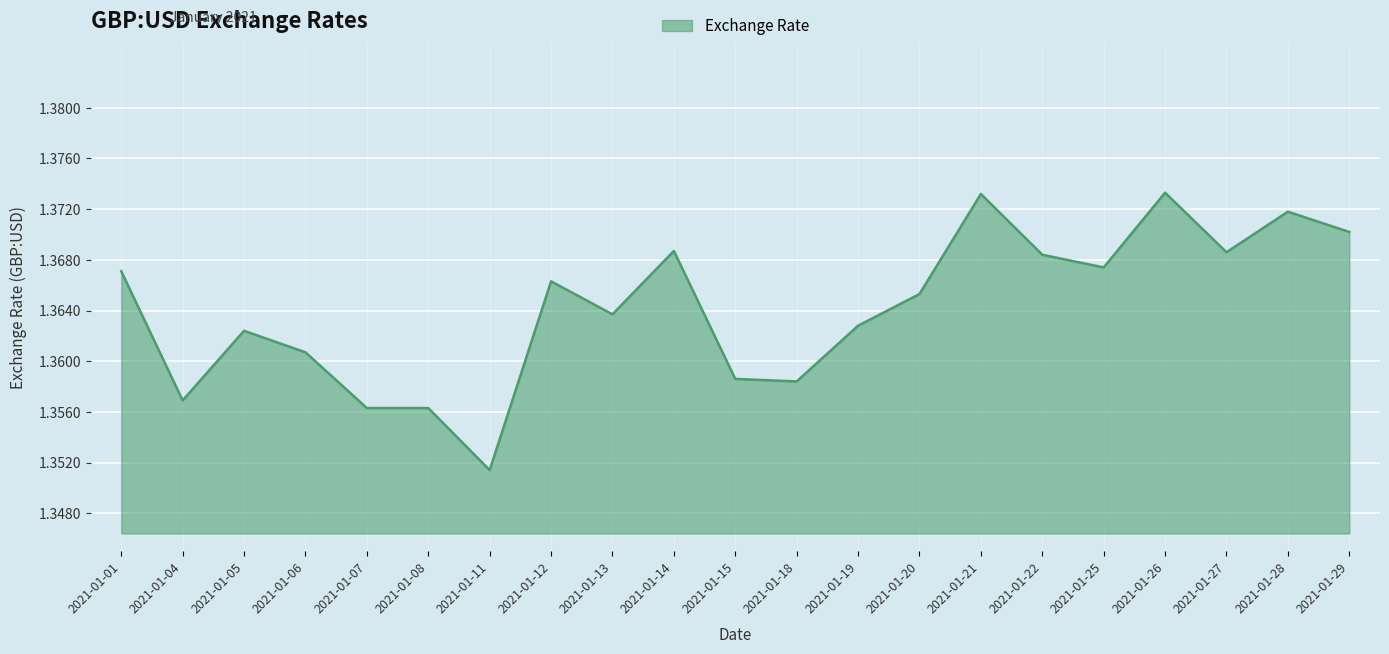

At which category does the chart reach its minimum across all series?

2021-01-11